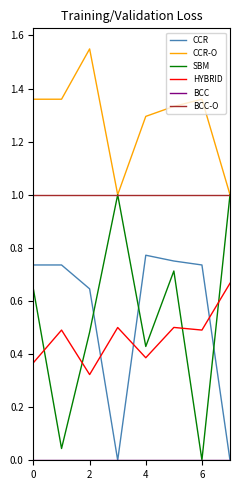

Which series has the widest spread of values?

SBM